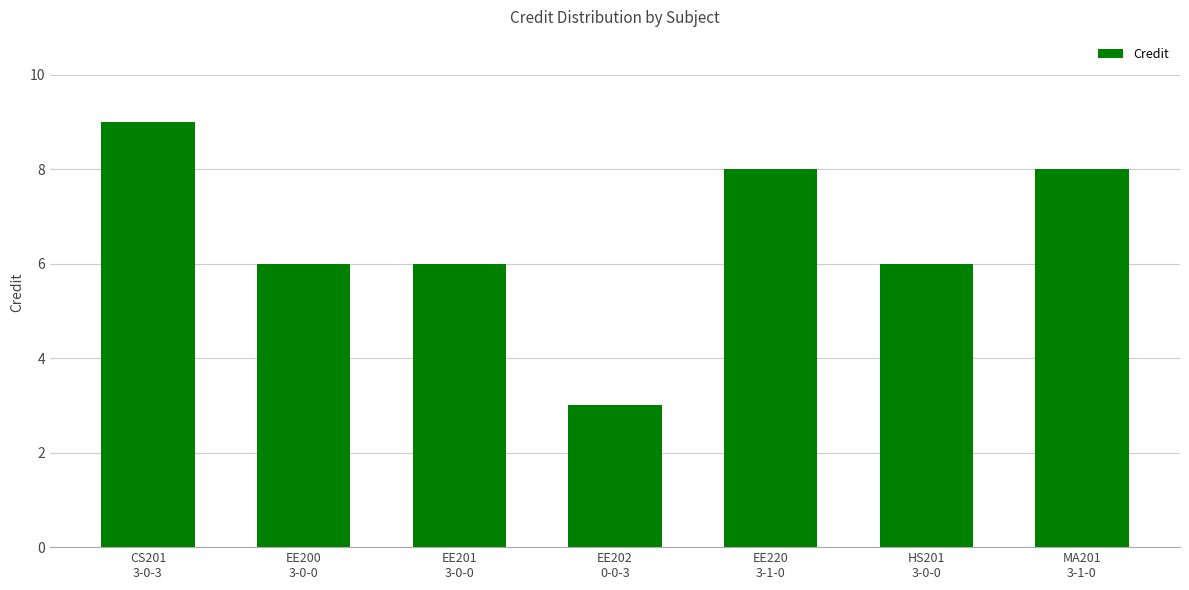

What is the average value?

7